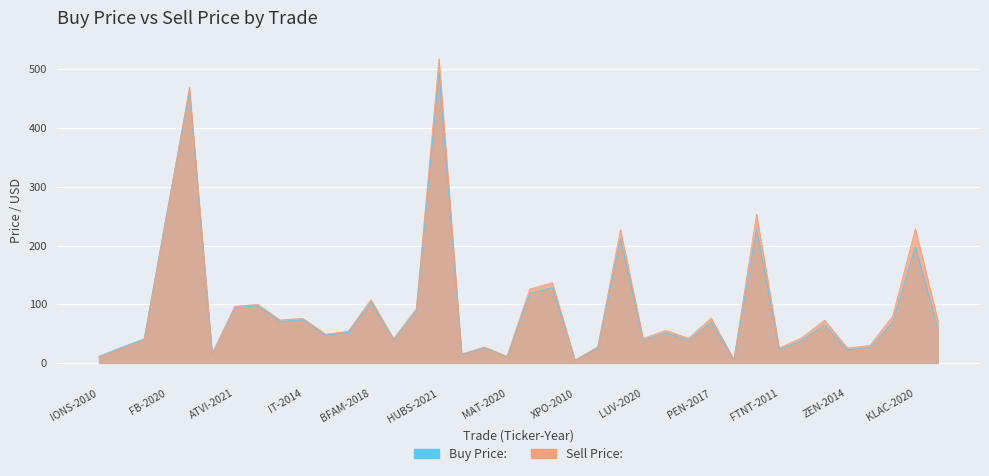

List the series in order of their overall mean, highest first.

Sell Price:, Buy Price: